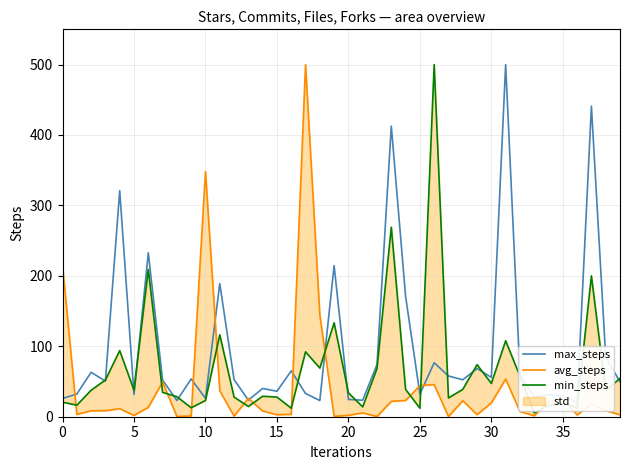

What is the difference between the maximum and minimum values in the avg_steps series?

499.8